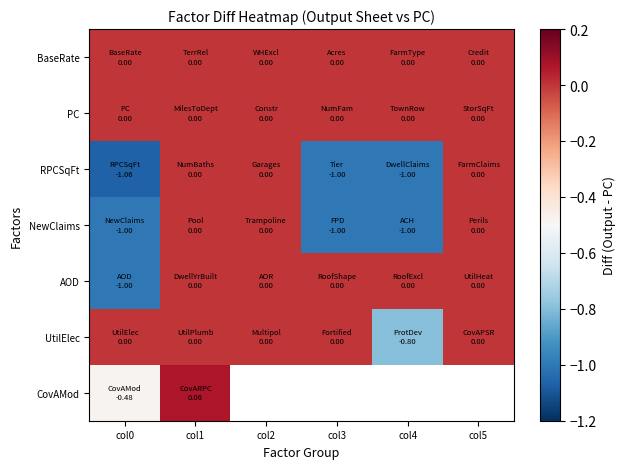

At which label does BaseRate reach its minimum?

col0